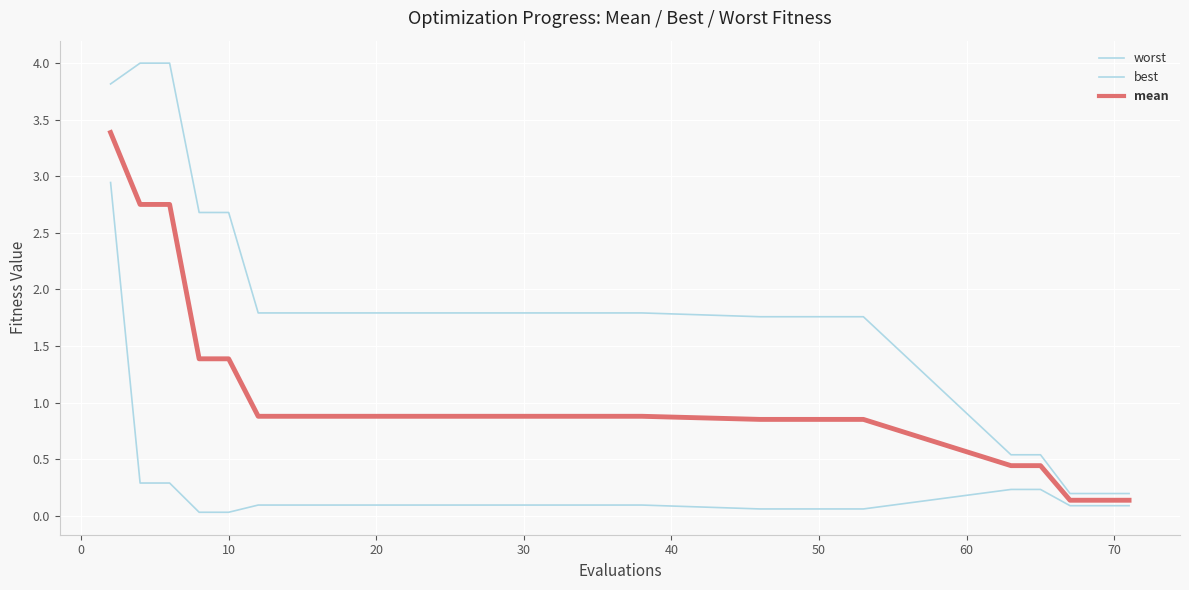

How many lines are shown in the chart?

3